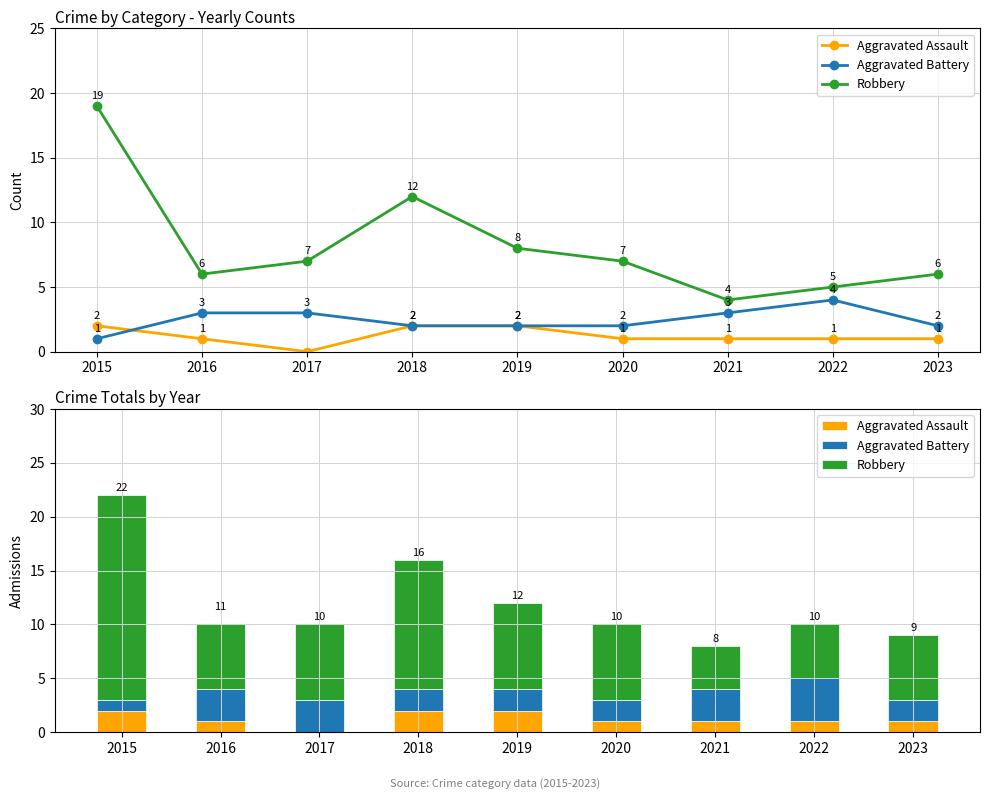

Rank the categories by Robbery value from lowest to highest.

2021, 2022, 2016, 2023, 2017, 2020, 2019, 2018, 2015